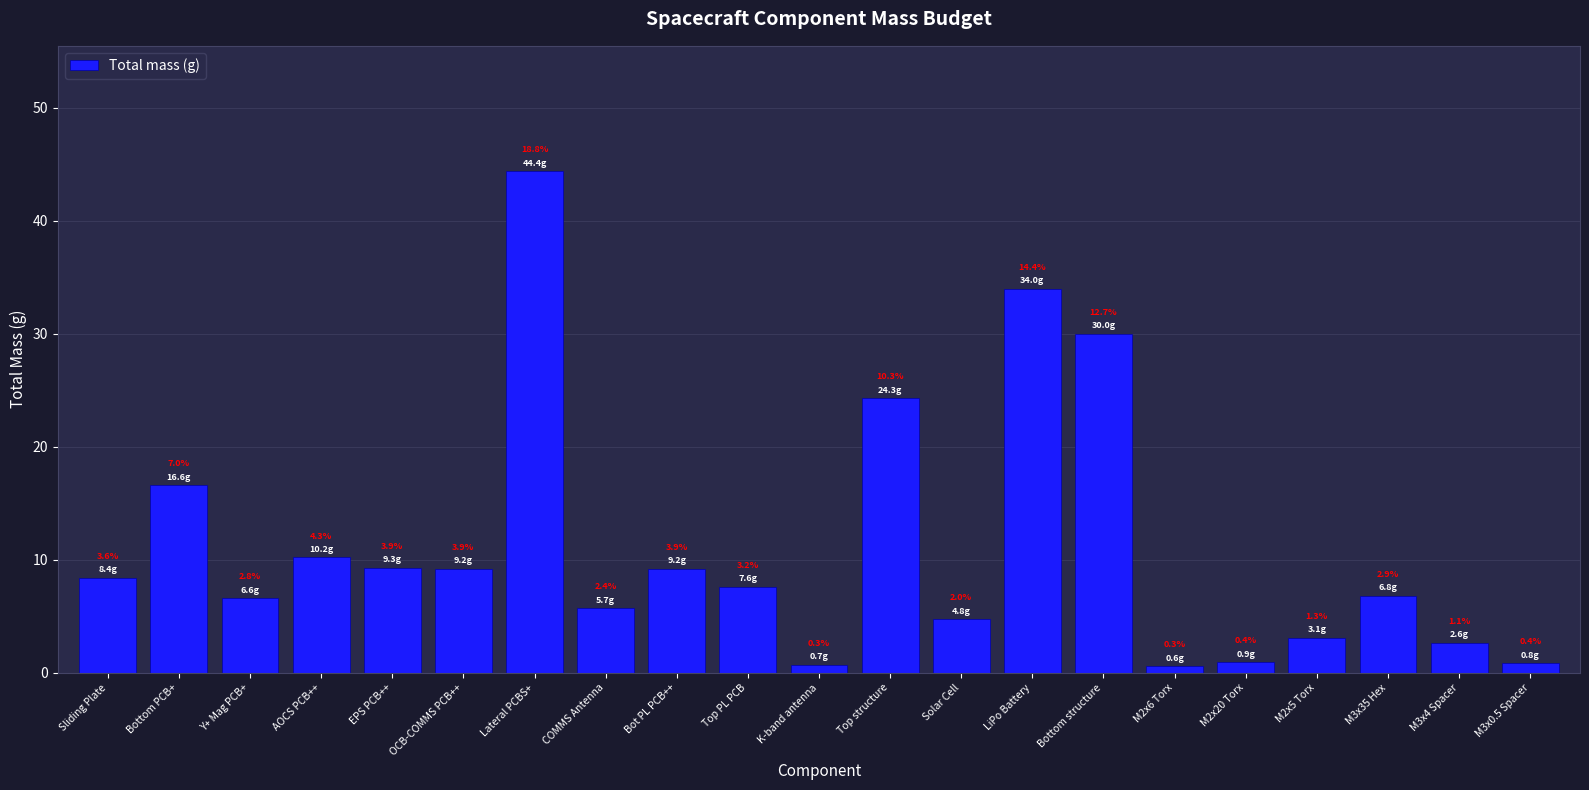

How many bars are there in total?

21